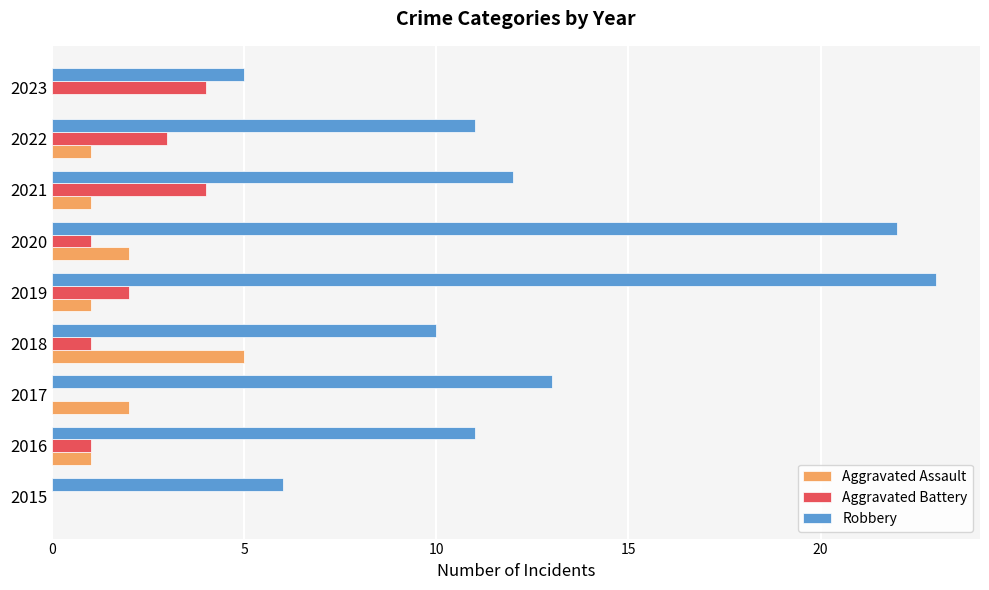

Between 2017 and 2019, which series saw the biggest shift?

Robbery